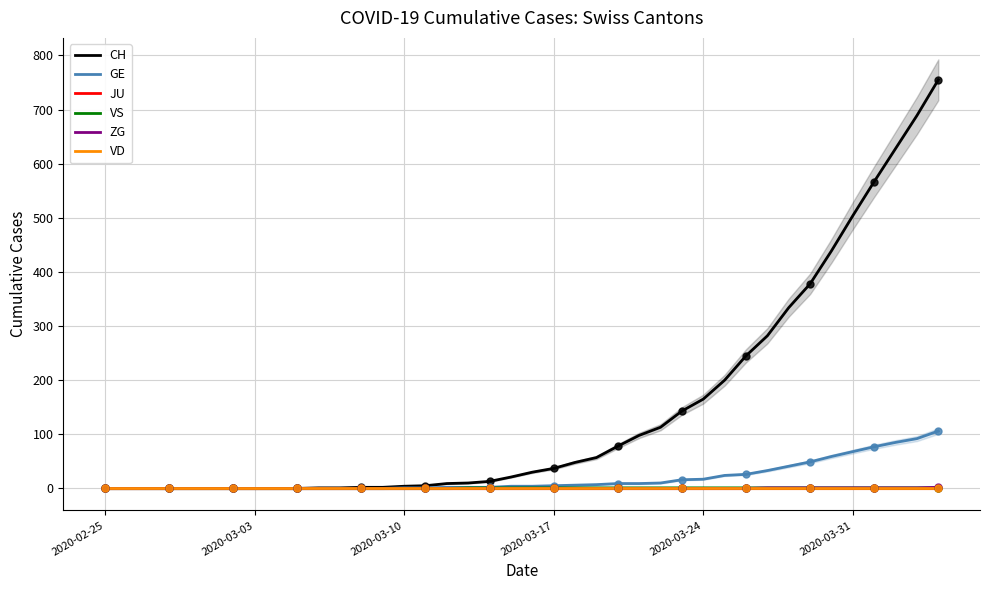

At how many categories does at least one series exceed 107?

14